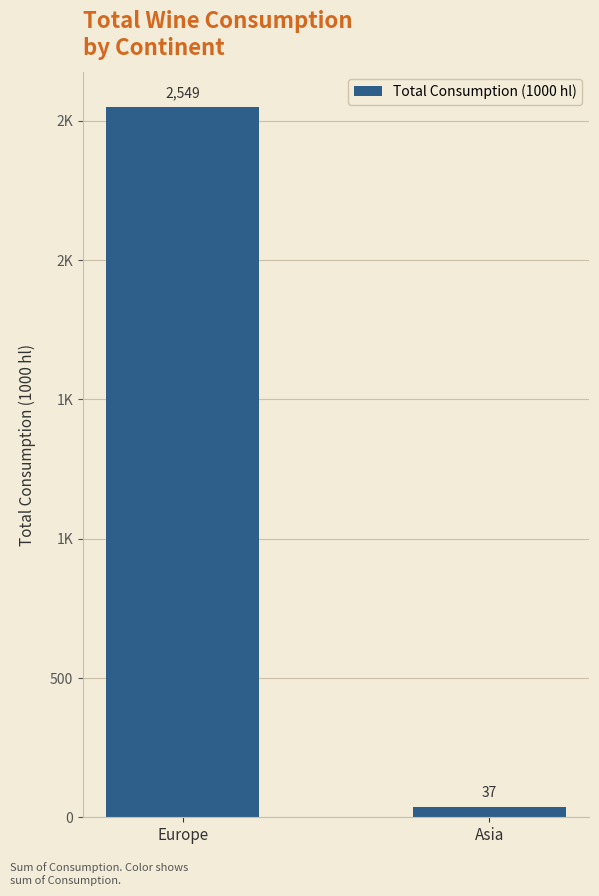

Are the bars horizontal?

No